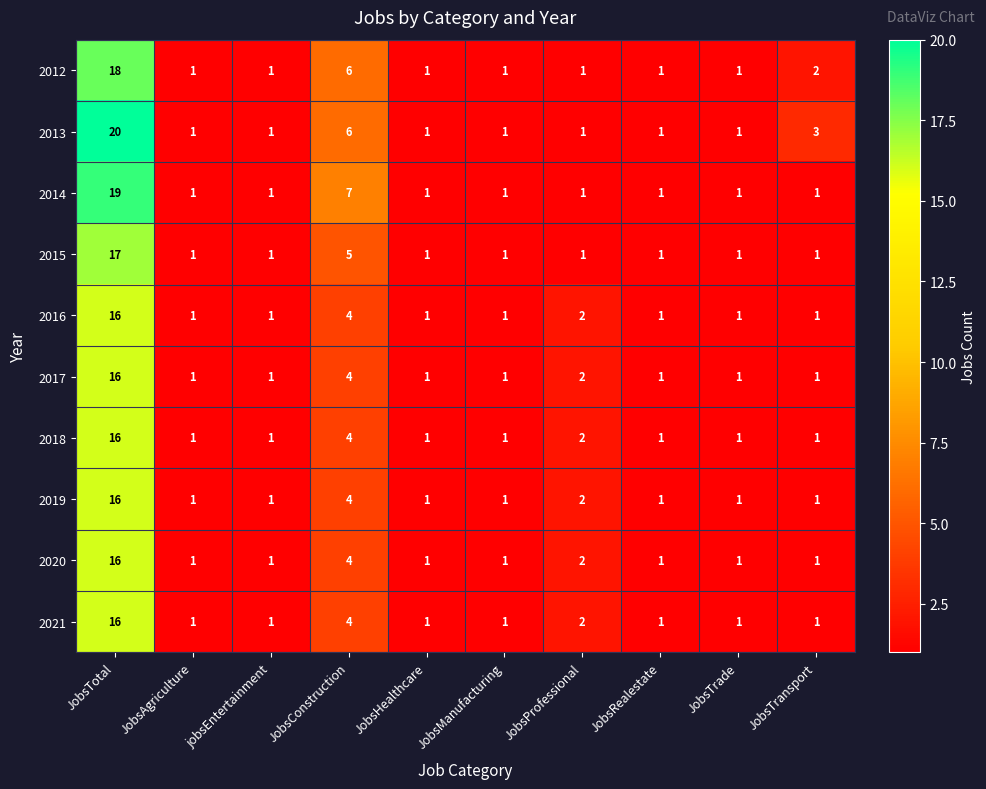

Which series has the largest total across all categories?

2013